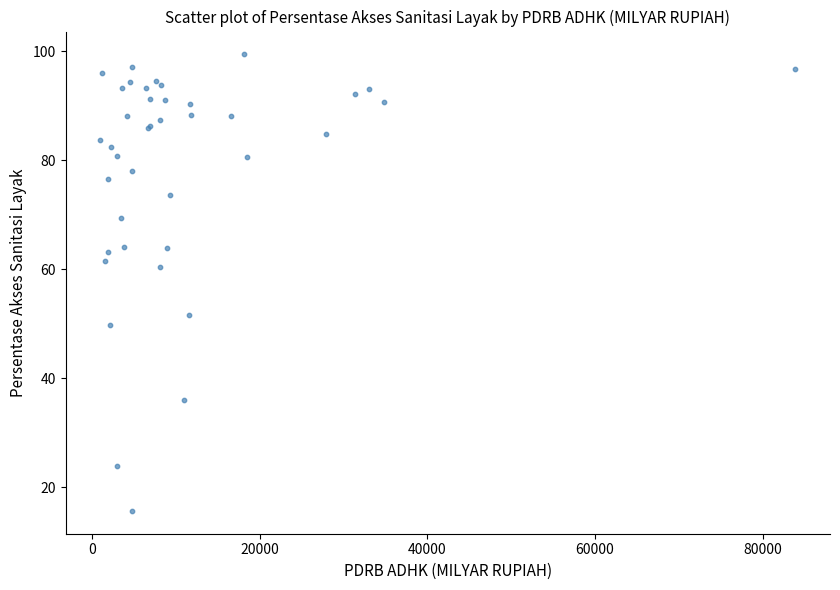

What Y value in the scatter plot is closest to 57?

60.5